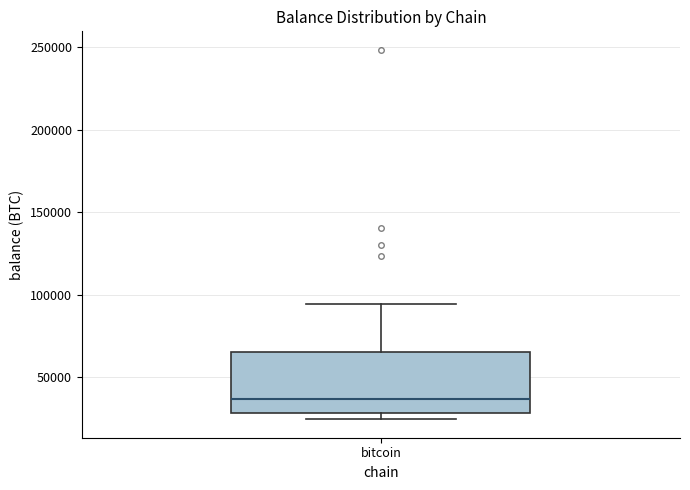

Read this box plot against the y-axis: the position of the median line, the range covered by the box, and the ends of both whiskers. The values are not printed on the chart, so give them approximately, as read against the axis.

median 35000, box 30000 to 65000, whiskers 25000 to 95000